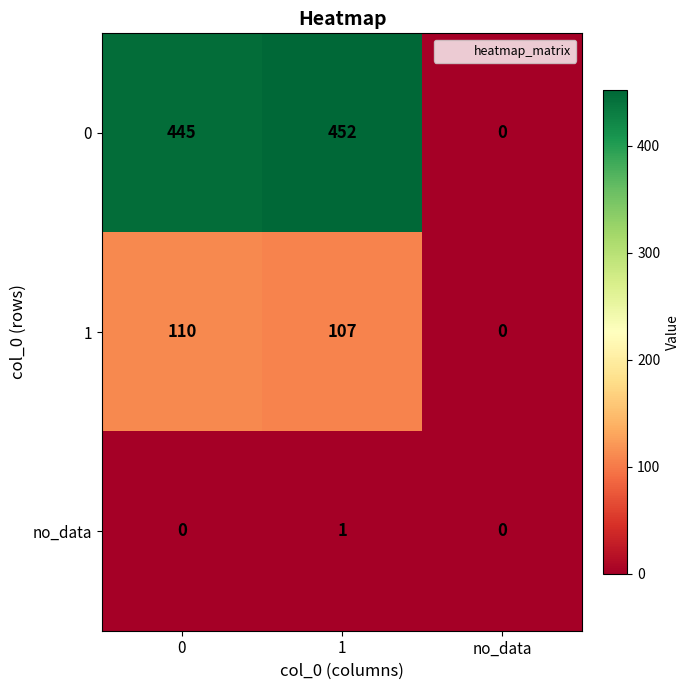

Which series has the largest total across all categories?

0